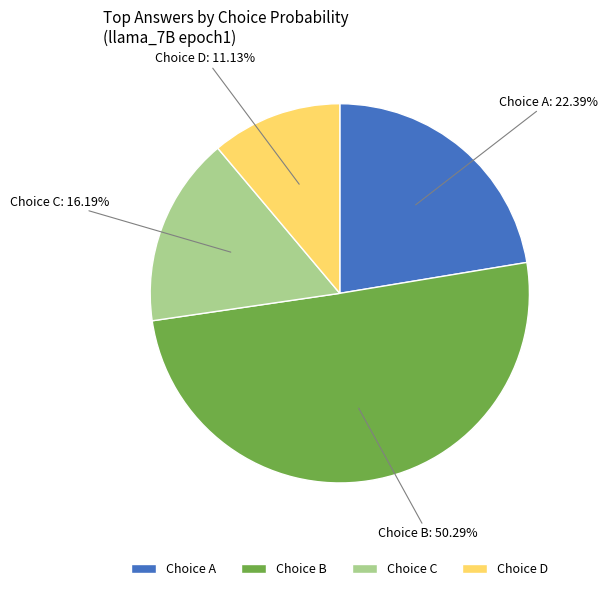

Is the sum of Choice B and Choice D greater than half?

Yes